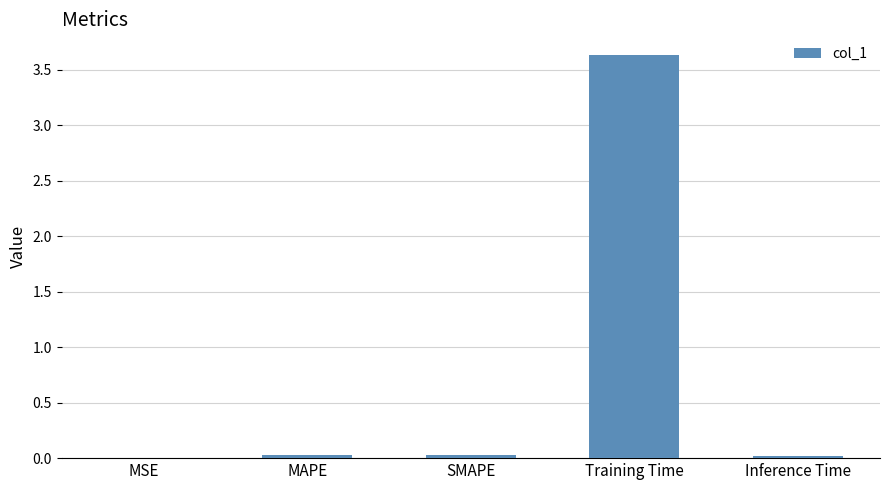

At which category does the chart reach its peak across all series?

Training Time